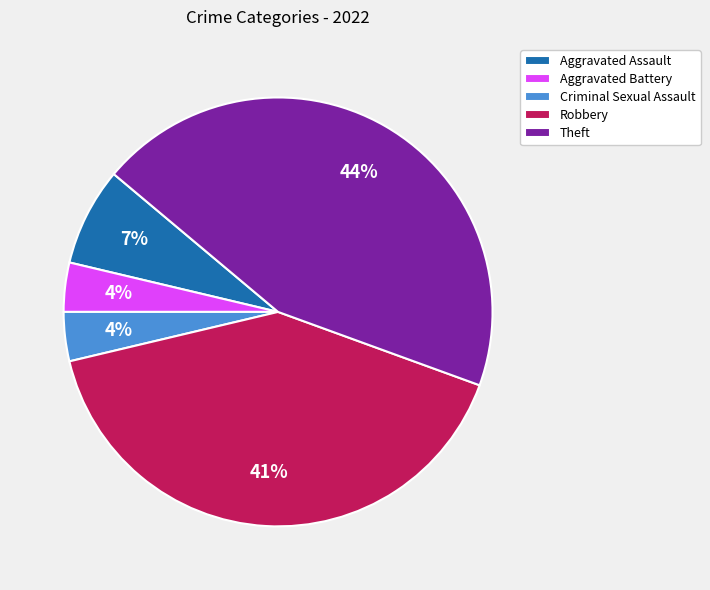

Approximately how many times larger is the value at Theft compared to Robbery?

1.1